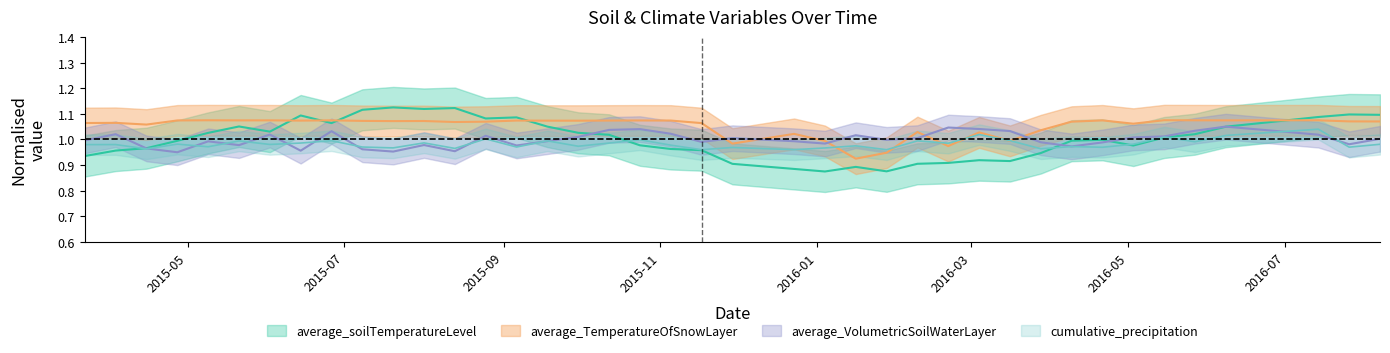

Reading left to right, what are all the values shown in this chart?

average_soilTemperatureLevel: 2015/3/22=0.9	2015/4/3=1.0	2015/4/15=1.0	2015/4/27=1.0	2015/5/9=1.0	2015/5/21=1.1	2015/6/2=1.0	2015/6/14=1.1	2015/6/26=1.1	2015/7/8=1.1	2015/7/20=1.1	2015/8/1=1.1	2015/8/13=1.1	2015/8/25=1.1	2015/9/6=1.1	2015/9/18=1.1	2015/9/30=1.0	2015/10/12=1.0	2015/10/24=1.0	2015/11/5=1.0	2015/11/17=1.0	2015/11/29=0.9	2015/12/23=0.9	2016/1/4=0.9	2016/1/16=0.9	2016/1/28=0.9	2016/2/9=0.9	2016/2/21=0.9	2016/3/4=0.9	2016/3/16=0.9	2016/3/28=0.9	2016/4/9=1.0	2016/4/21=1.0	2016/5/3=1.0	2016/5/15=1.0	2016/5/27=1.0	2016/6/8=1.0	2016/7/14=1.1	2016/7/26=1.1	2016/8/7=1.1
average_TemperatureOfSnowLayer: 2015/3/22=1.1	2015/4/3=1.1	2015/4/15=1.1	2015/4/27=1.1	2015/5/9=1.1	2015/5/21=1.1	2015/6/2=1.1	2015/6/14=1.1	2015/6/26=1.1	2015/7/8=1.1	2015/7/20=1.1	2015/8/1=1.1	2015/8/13=1.1	2015/8/25=1.1	2015/9/6=1.1	2015/9/18=1.1	2015/9/30=1.1	2015/10/12=1.1	2015/10/24=1.1	2015/11/5=1.1	2015/11/17=1.1	2015/11/29=1.0	2015/12/23=1.0	2016/1/4=1.0	2016/1/16=0.9	2016/1/28=0.9	2016/2/9=1.0	2016/2/21=1.0	2016/3/4=1.0	2016/3/16=1.0	2016/3/28=1.0	2016/4/9=1.1	2016/4/21=1.1	2016/5/3=1.1	2016/5/15=1.1	2016/5/27=1.1	2016/6/8=1.1	2016/7/14=1.1	2016/7/26=1.1	2016/8/7=1.1
average_VolumetricSoilWaterLayer: 2015/3/22=1.0	2015/4/3=1.0	2015/4/15=1.0	2015/4/27=0.9	2015/5/9=1.0	2015/5/21=1.0	2015/6/2=1.0	2015/6/14=1.0	2015/6/26=1.0	2015/7/8=1.0	2015/7/20=1.0	2015/8/1=1.0	2015/8/13=1.0	2015/8/25=1.0	2015/9/6=1.0	2015/9/18=1.0	2015/9/30=1.0	2015/10/12=1.0	2015/10/24=1.0	2015/11/5=1.0	2015/11/17=1.0	2015/11/29=1.0	2015/12/23=1.0	2016/1/4=1.0	2016/1/16=1.0	2016/1/28=1.0	2016/2/9=1.0	2016/2/21=1.0	2016/3/4=1.0	2016/3/16=1.0	2016/3/28=1.0	2016/4/9=1.0	2016/4/21=1.0	2016/5/3=1.0	2016/5/15=1.0	2016/5/27=1.0	2016/6/8=1.1	2016/7/14=1.0	2016/7/26=1.0	2016/8/7=1.0
cumulative_precipitation: 2015/3/22=1.0	2015/4/3=1.0	2015/4/15=1.0	2015/4/27=1.0	2015/5/9=1.0	2015/5/21=1.0	2015/6/2=1.0	2015/6/14=1.0	2015/6/26=1.0	2015/7/8=1.0	2015/7/20=1.0	2015/8/1=1.0	2015/8/13=1.0	2015/8/25=1.0	2015/9/6=1.0	2015/9/18=1.0	2015/9/30=1.0	2015/10/12=1.0	2015/10/24=1.0	2015/11/5=1.0	2015/11/17=1.0	2015/11/29=1.0	2015/12/23=1.0	2016/1/4=1.0	2016/1/16=1.0	2016/1/28=1.0	2016/2/9=1.0	2016/2/21=1.0	2016/3/4=1.0	2016/3/16=1.0	2016/3/28=1.0	2016/4/9=1.0	2016/4/21=1.0	2016/5/3=1.0	2016/5/15=1.0	2016/5/27=1.0	2016/6/8=1.0	2016/7/14=1.0	2016/7/26=1.0	2016/8/7=1.0